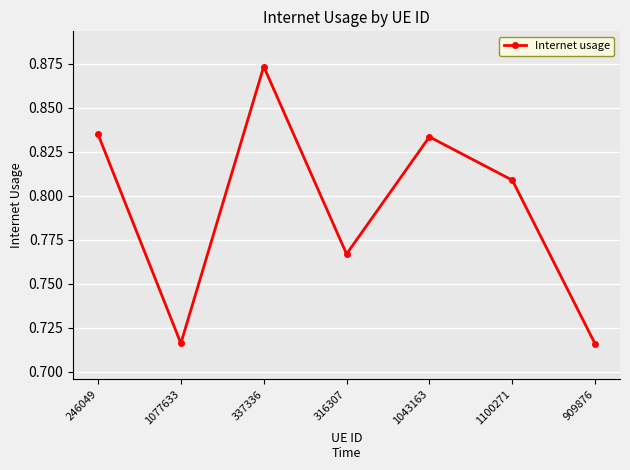

Count the values in the range 0 to 1.

7